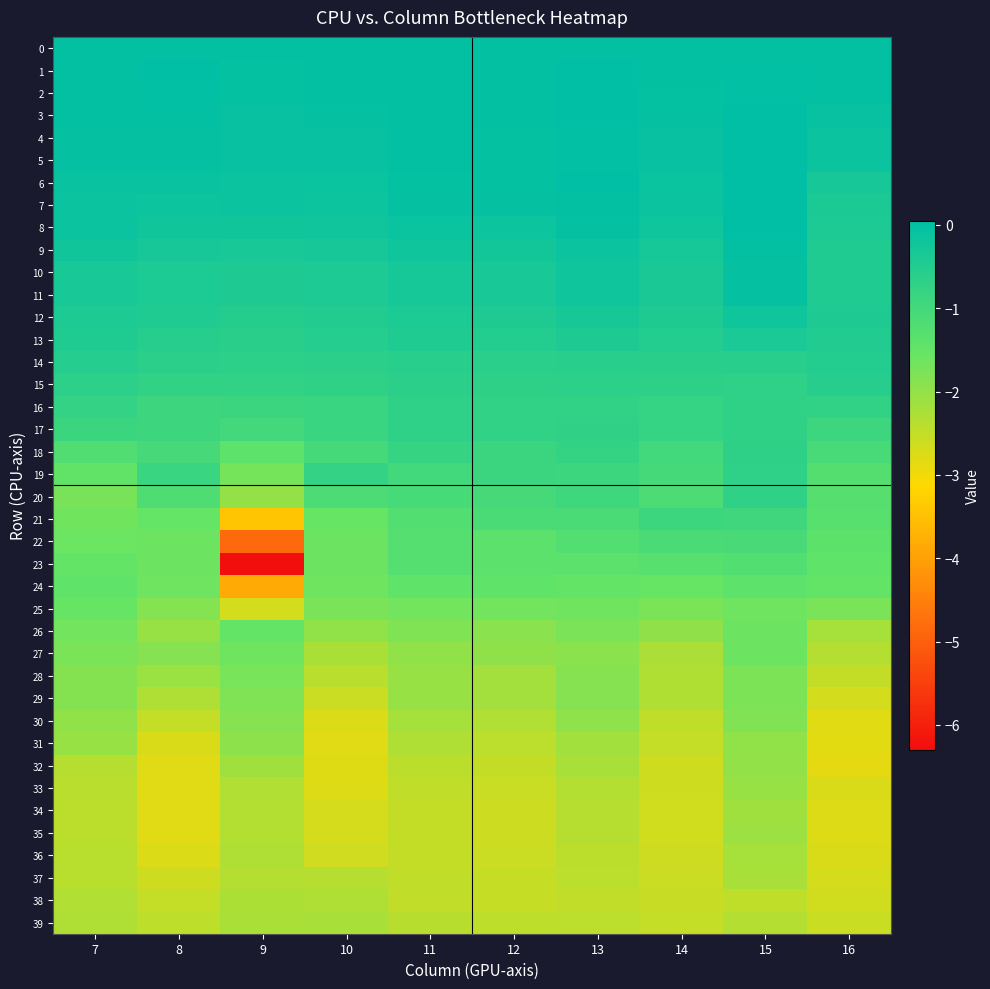

Which label corresponds to the largest value in the chart?

15